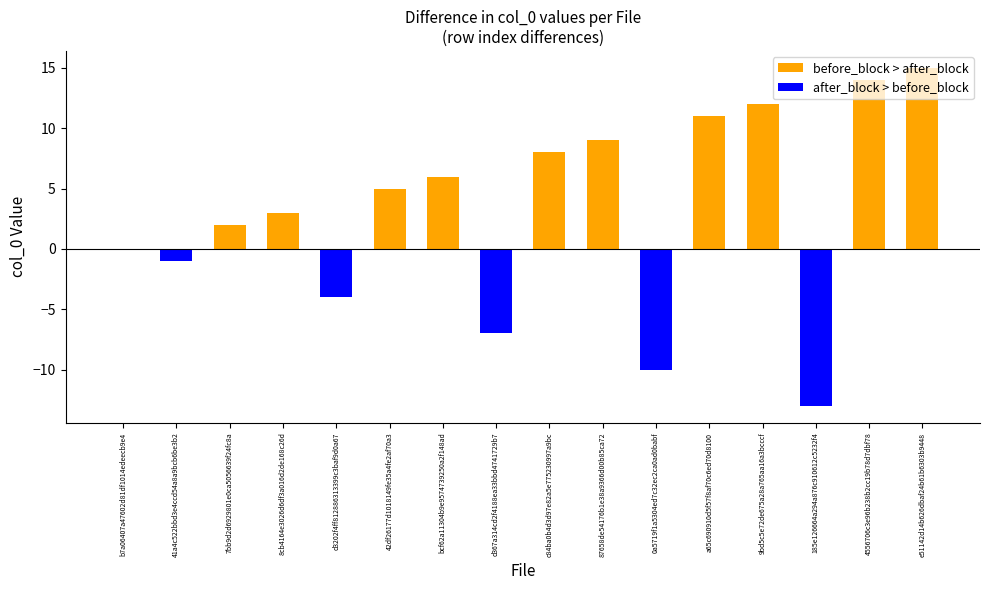

What is the sum of the before_block > after_block values at 7bb9d2d6929801e0ca5056639f24fc8a and 0a5719f1a5304ed7c32ec2ca0ad0babf?

2